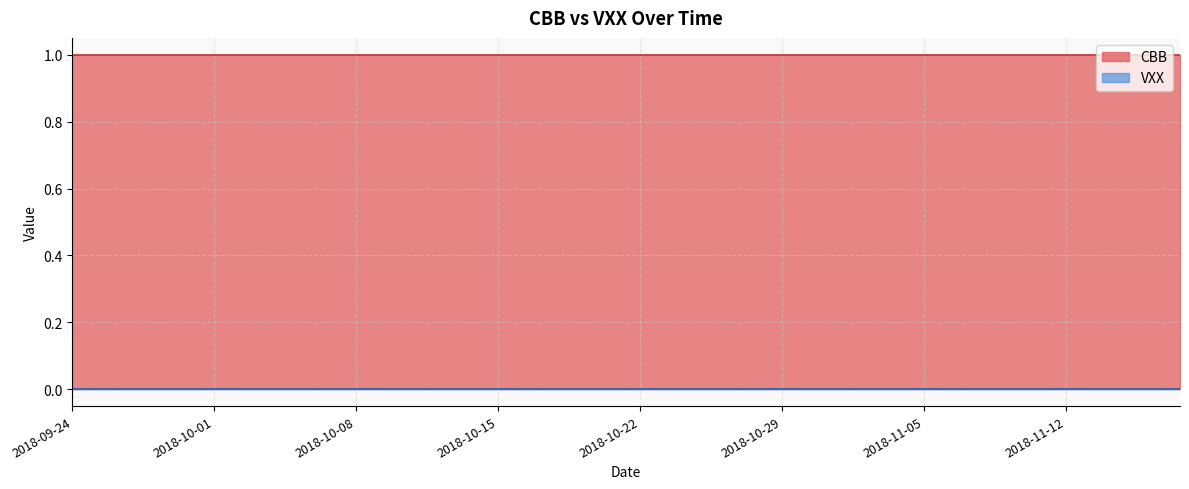

At which label is CBB closest to 1?

2018-09-24